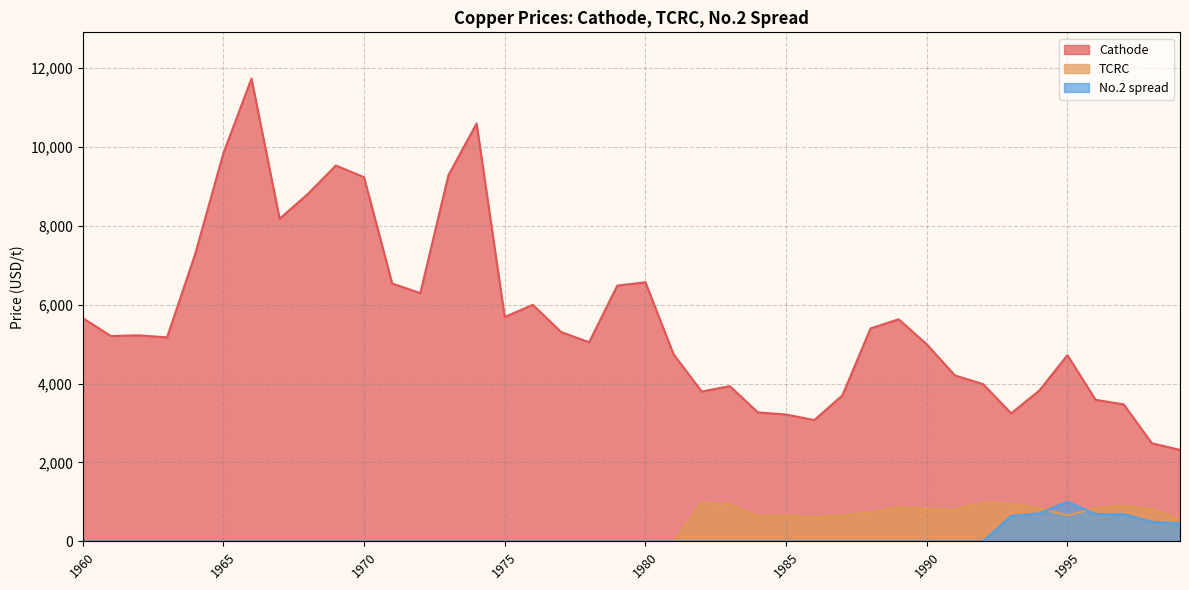

How many data points in No.2 spread are above 0?

7